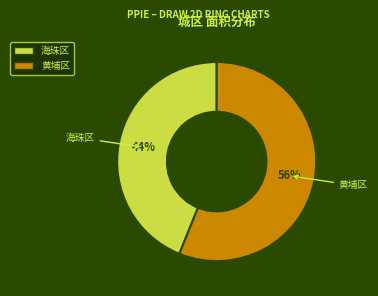

Does 海珠区 account for over 50% of the chart?

No